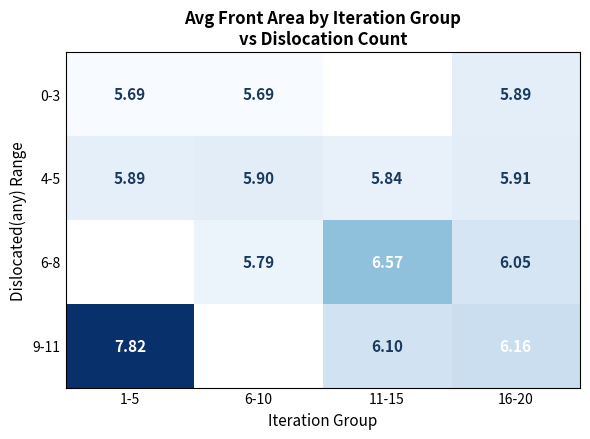

Is the value of 0-3 at 6-10 greater than the value of 4-5 at 6-10?

No